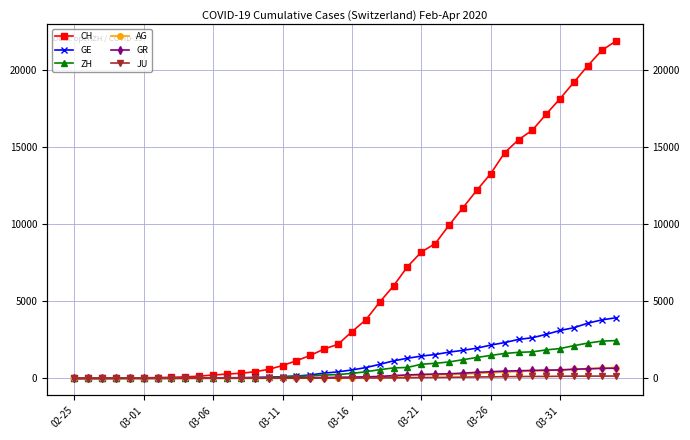

List the series in order of their peak value, highest first.

CH, GE, ZH, AG, GR, JU